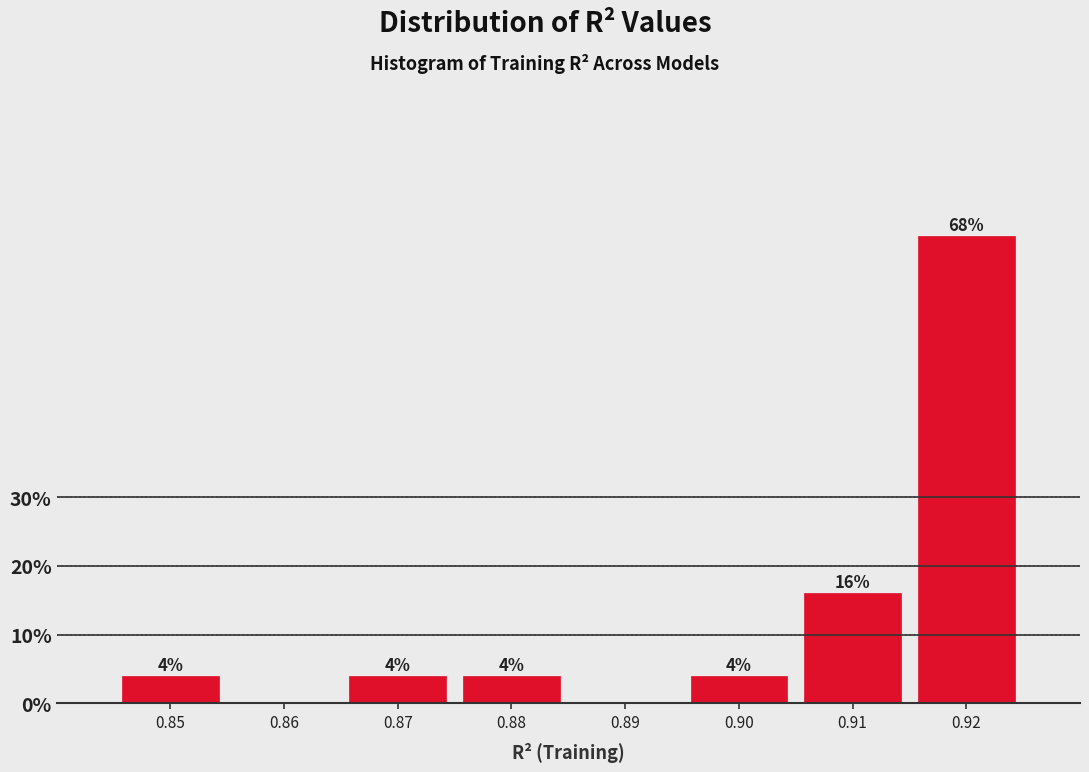

Reading left to right, list all the values displayed in this chart.

0.85=4	0.86=0	0.87=4	0.88=4	0.89=0	0.90=4	0.91=16	0.92=68